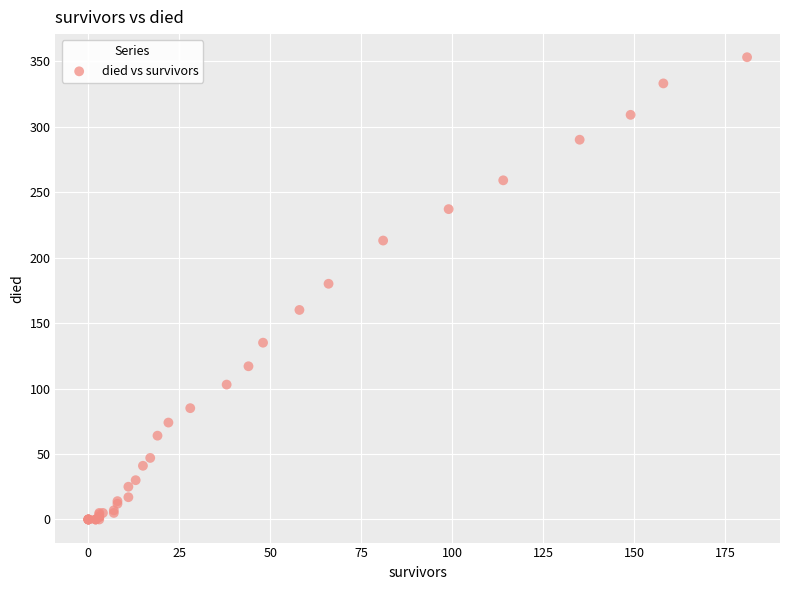

What Y value in the scatter plot is closest to 176?

180